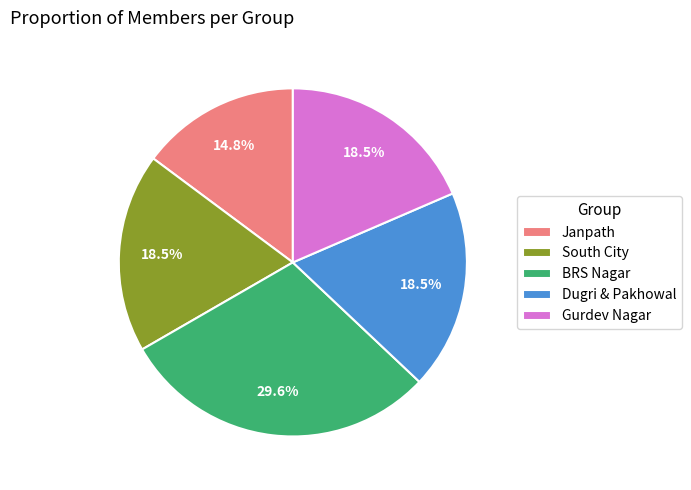

Approximately how many times larger is the value at Dugri & Pakhowal compared to South City?

1.0